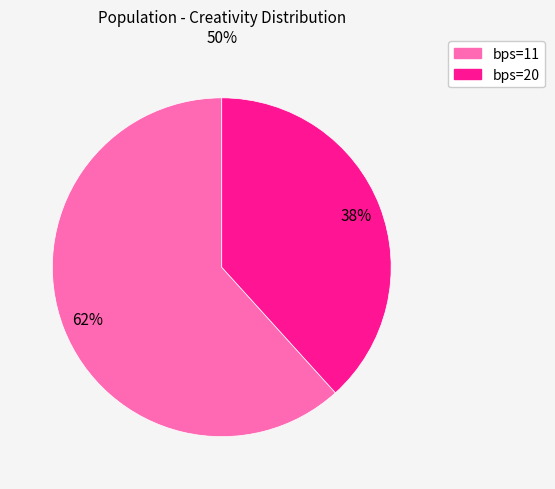

To the nearest percent, what is the average slice percentage?

50%